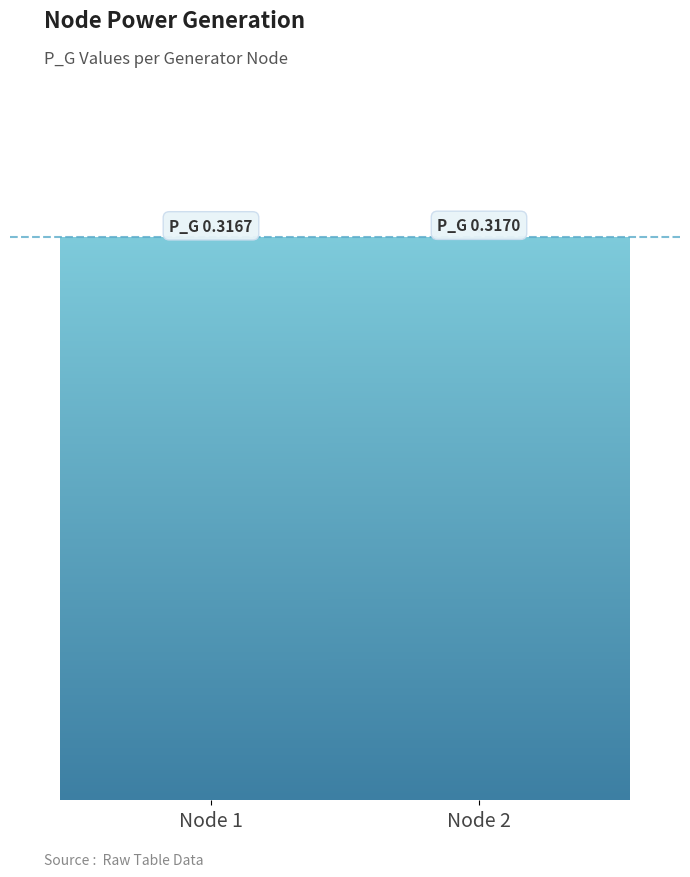

What is the sum of all values?

0.6